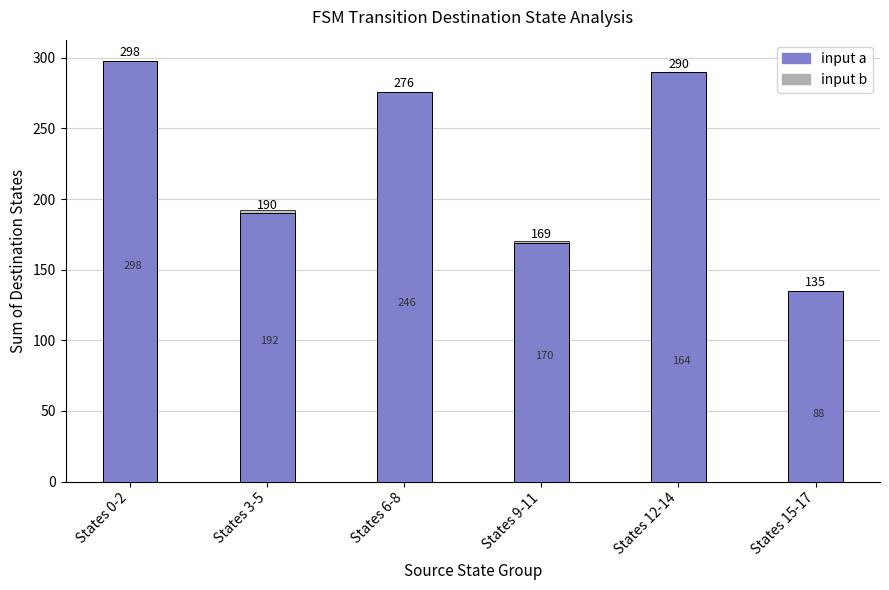

Reading right to left, extract all data points from this chart.

input a: 135	290	169	276	190	298
input b: 88	164	170	246	192	298